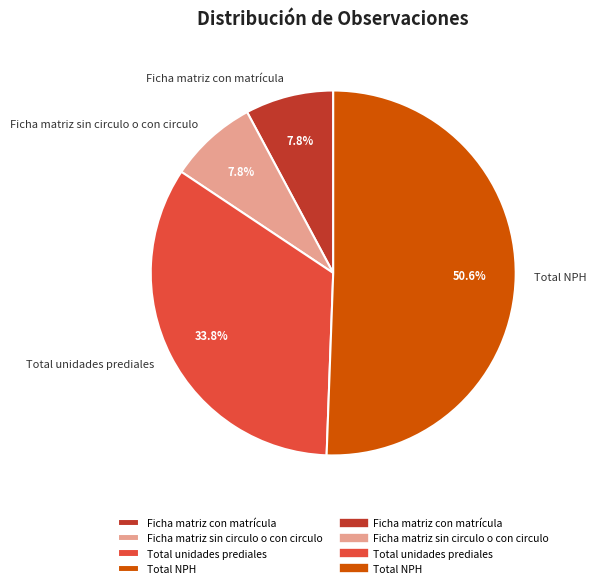

Count the number of slices in the pie.

4